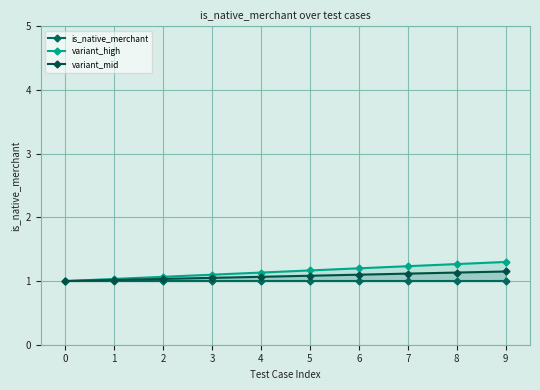

The value of variant_mid at 8 is 1.1. True or false?

True